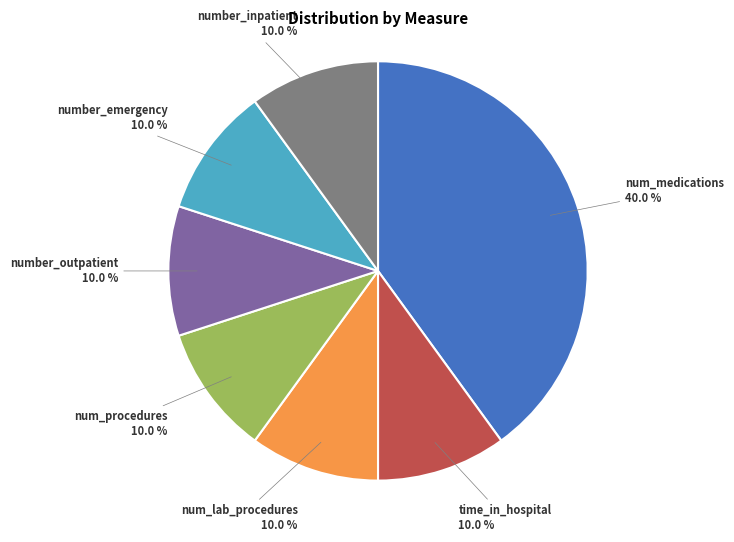

Is there a majority slice in this chart?

No